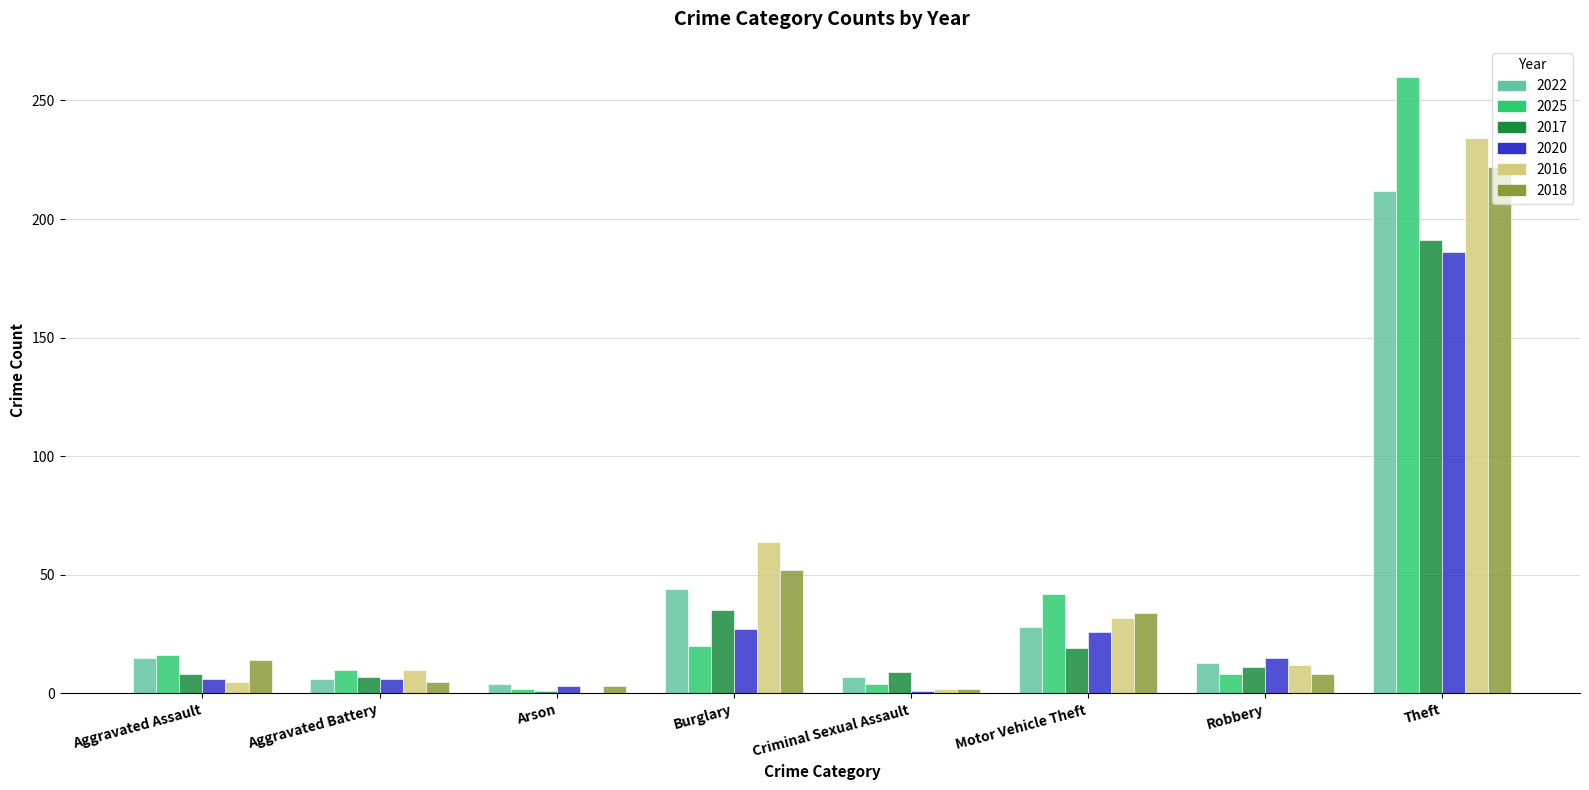

True or false: 2020 has a value of 26 at Motor Vehicle Theft.

True